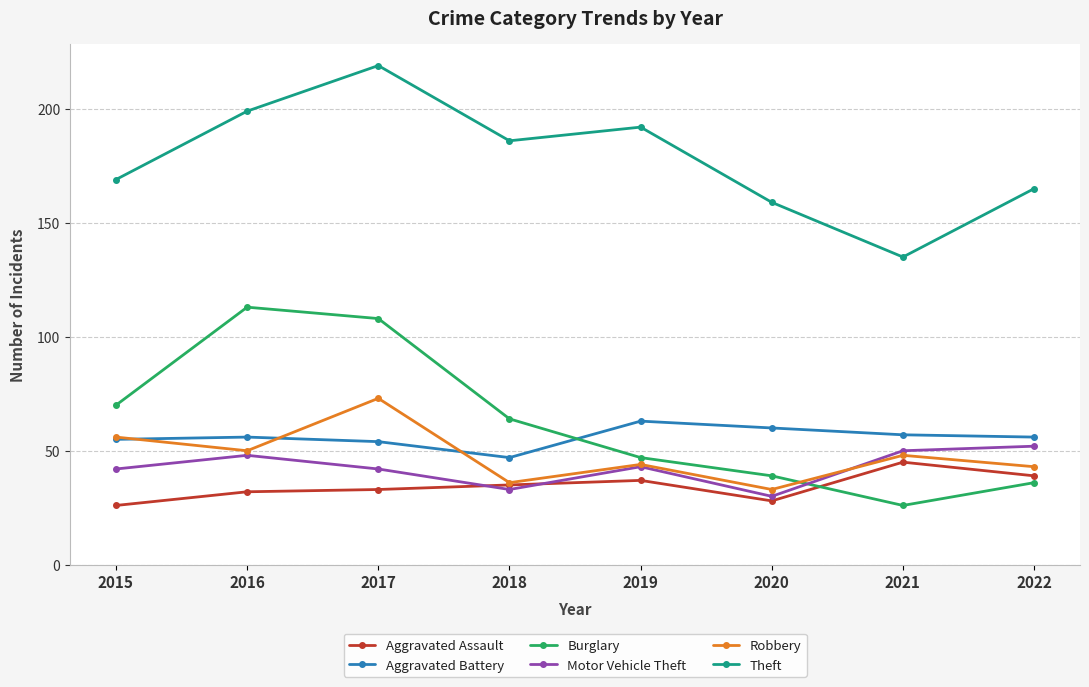

Which category has the lowest value in the Burglary series?

2021